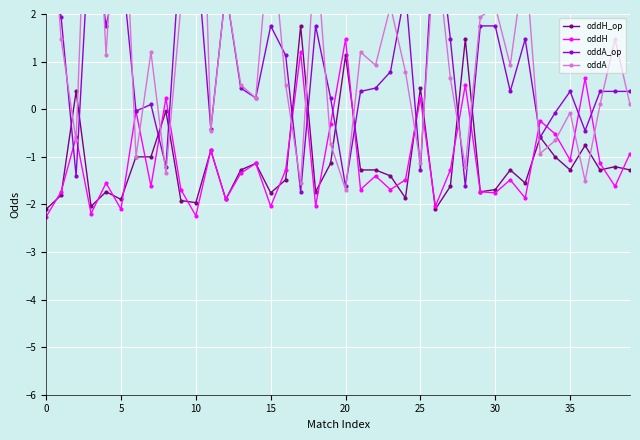

What is the total value across all series at 20?

-0.4